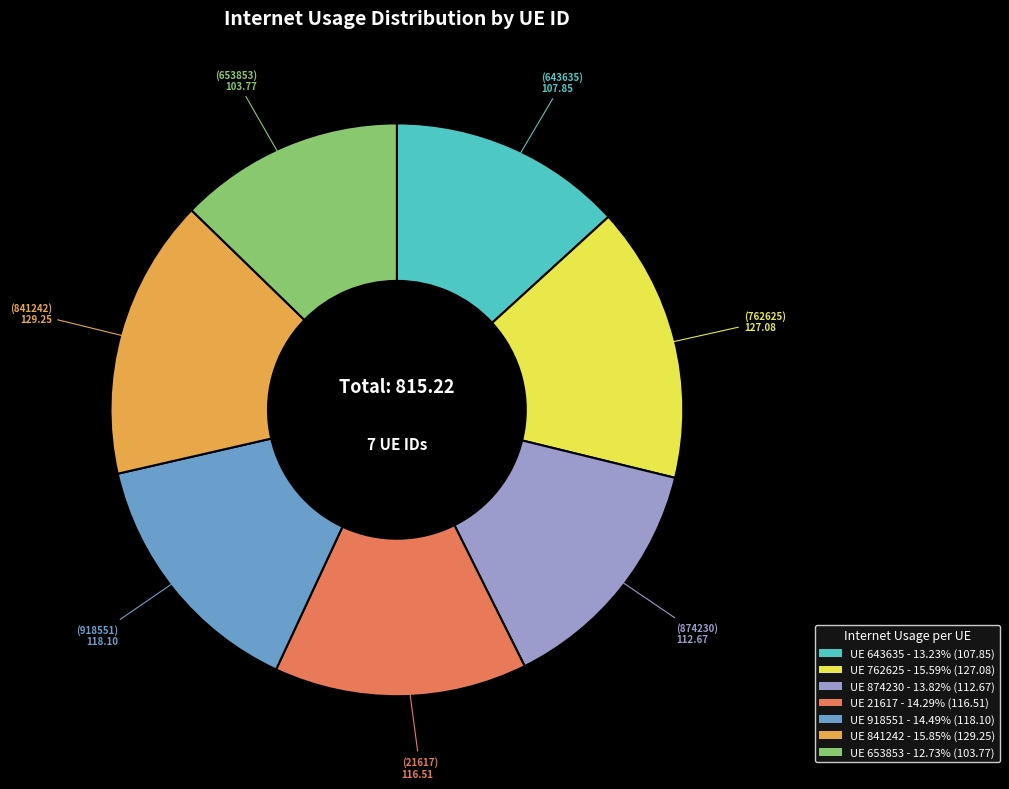

Is there a majority slice in this chart?

No